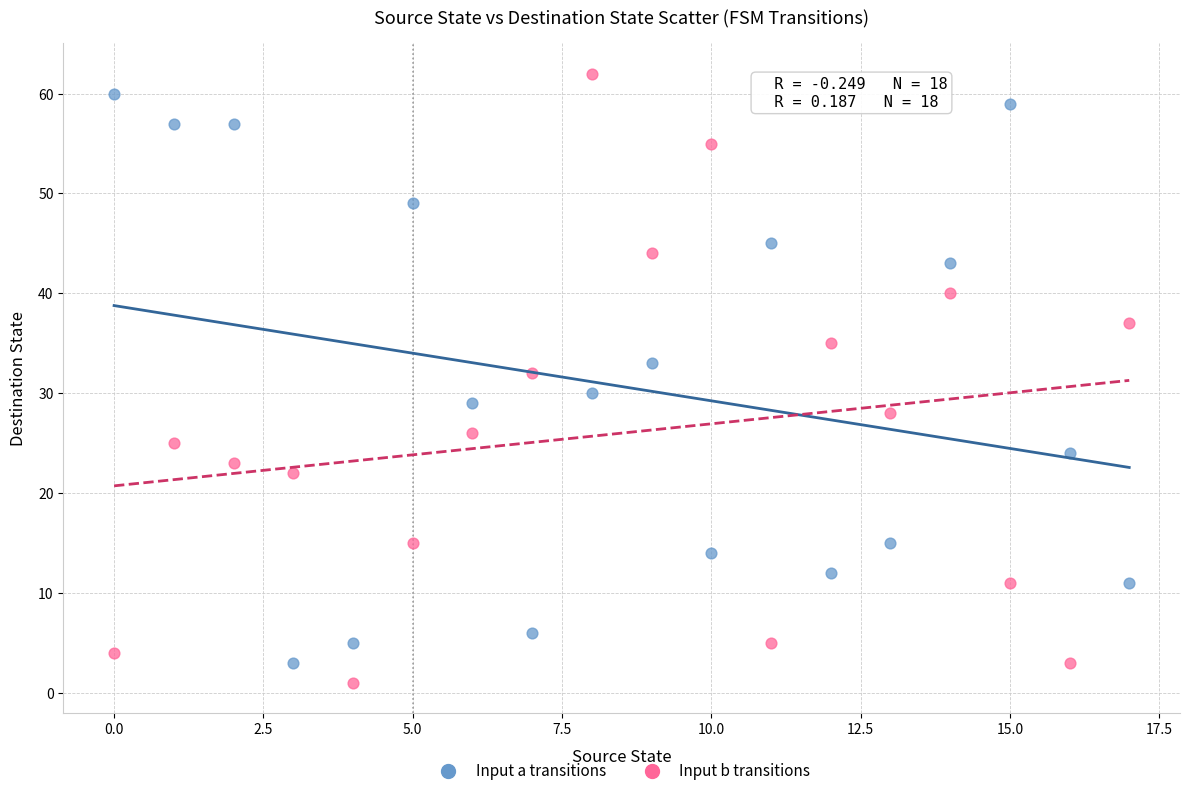

Which series contains the highest Y value?

Input b transitions